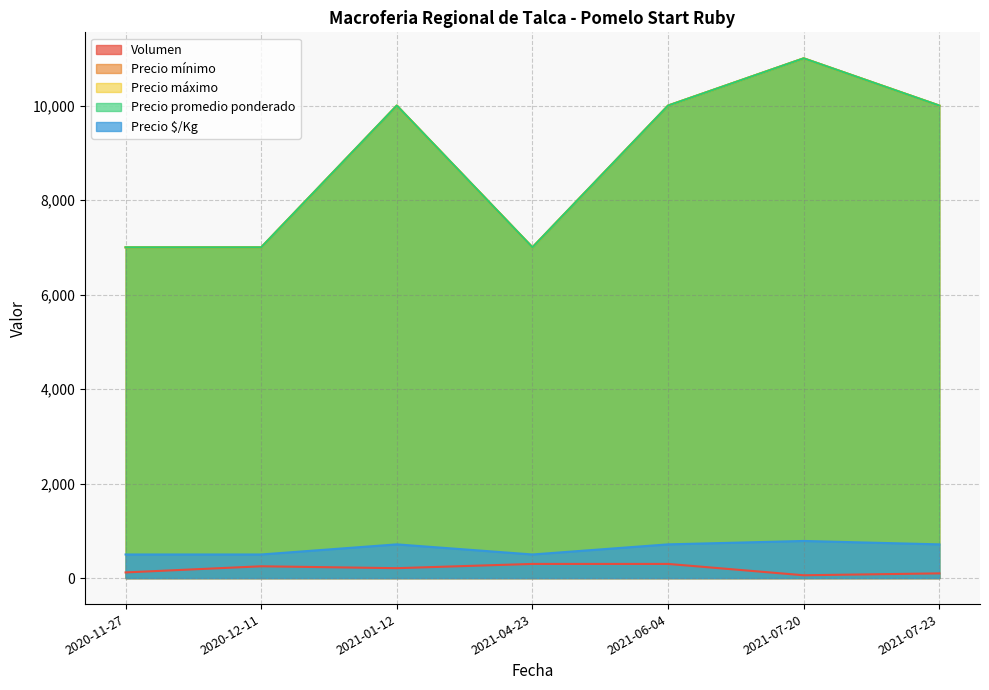

What are all the series names shown in the legend?

Volumen, Precio mínimo, Precio máximo, Precio promedio ponderado, Precio $/Kg